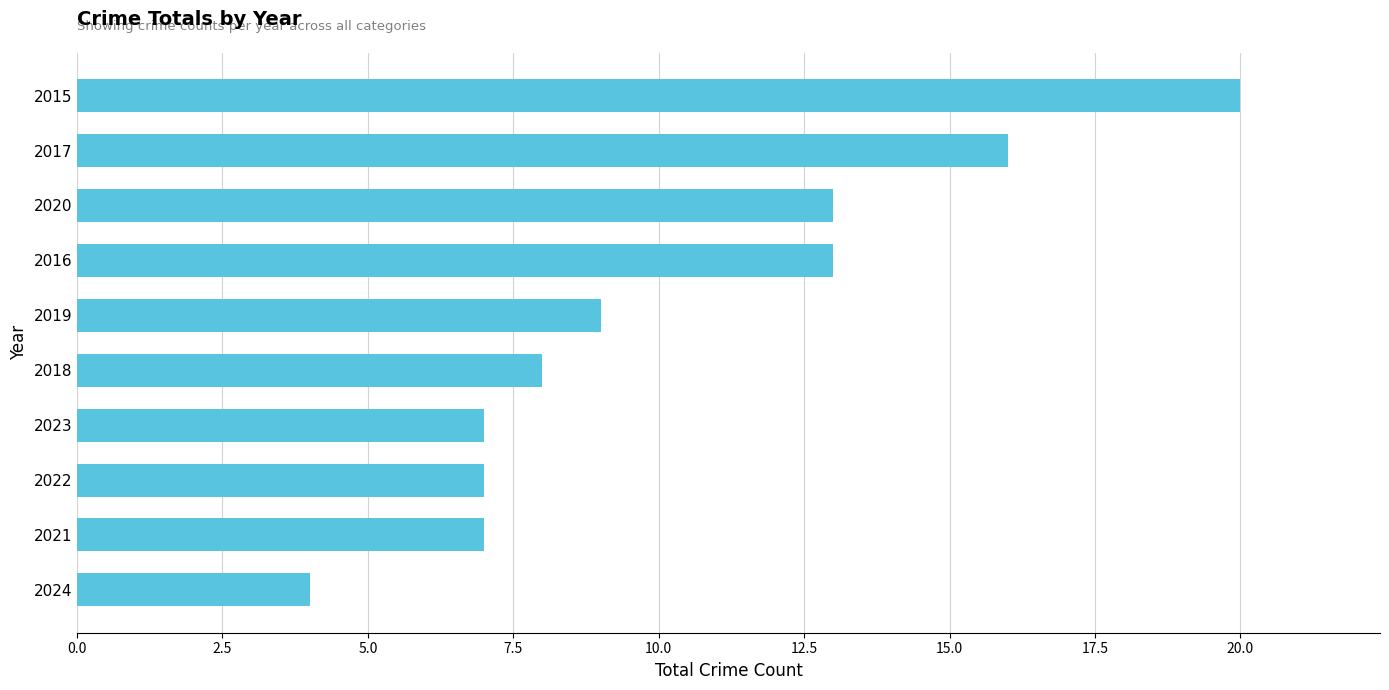

Is it true that the value at 2021 is 7?

True